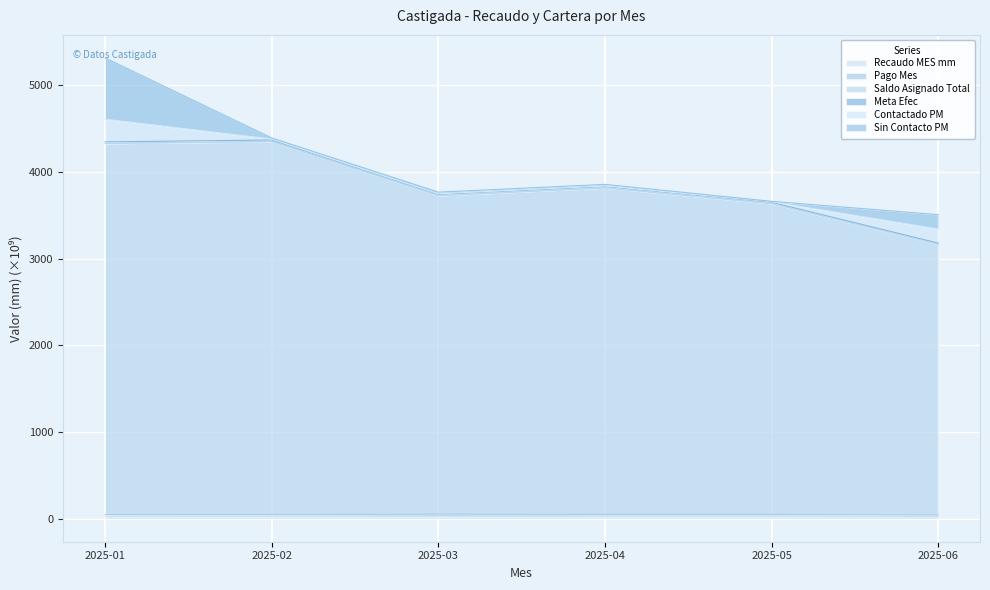

True or false: Pago Mes and Meta Efec cross at least once.

False